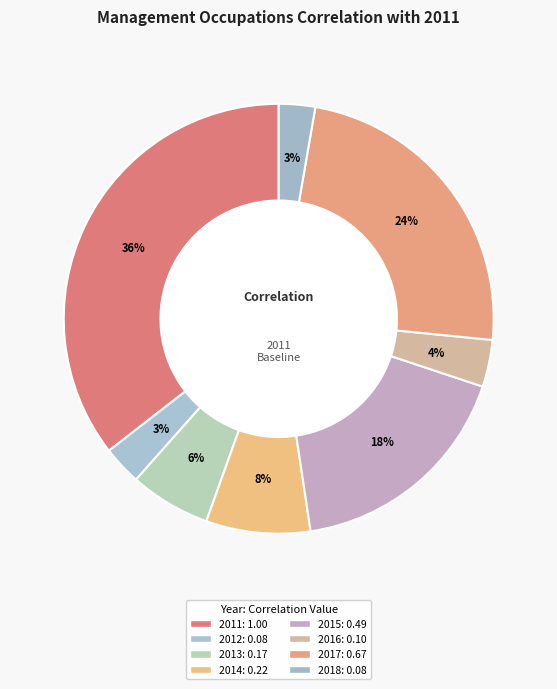

Does 2015 account for over 50% of the chart?

No